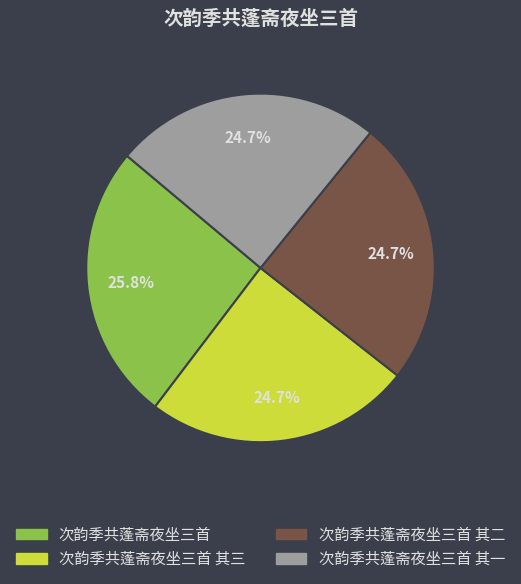

Does any single category account for the majority?

No